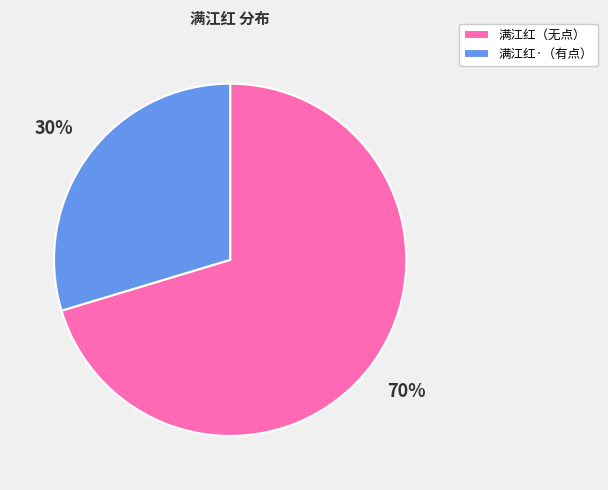

Which category has the biggest portion of the pie?

满江红（无点）